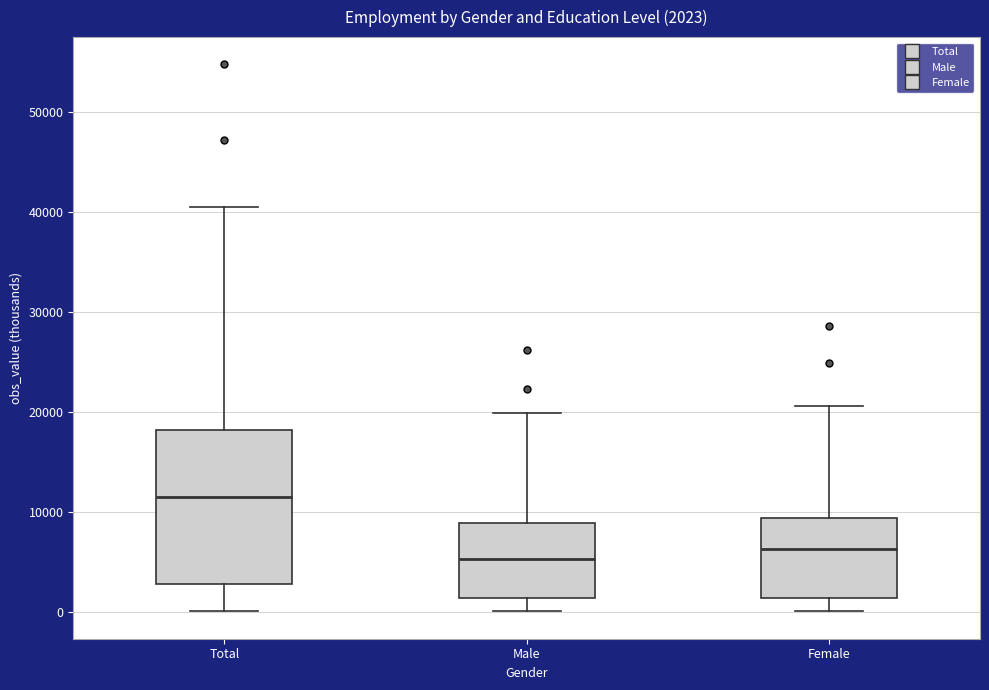

Comparing the boxes themselves (not the whiskers), which one is the tallest?

Total